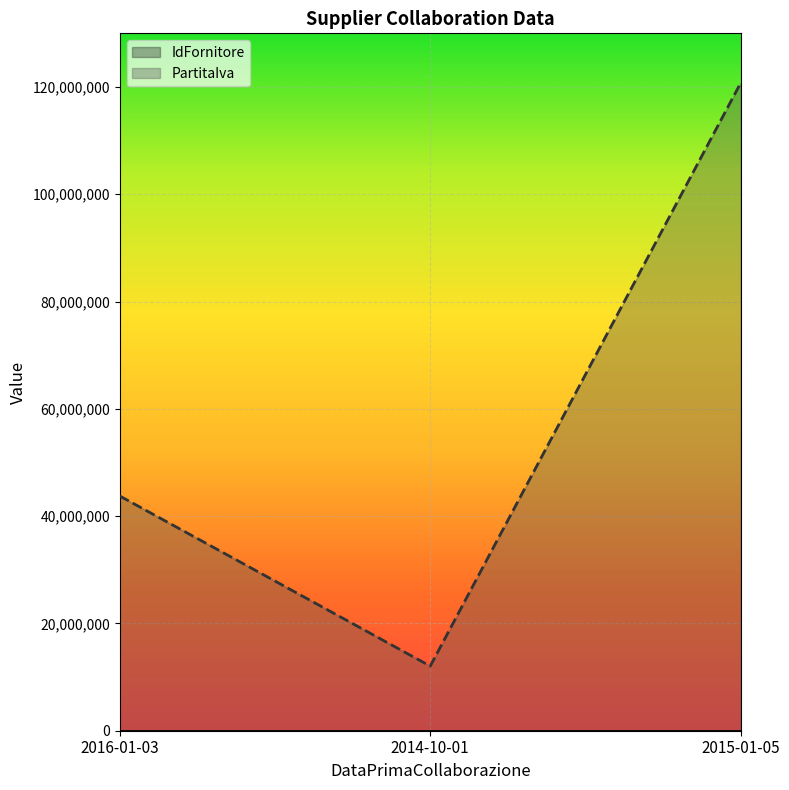

What is the maximum value shown in the chart?

120750013